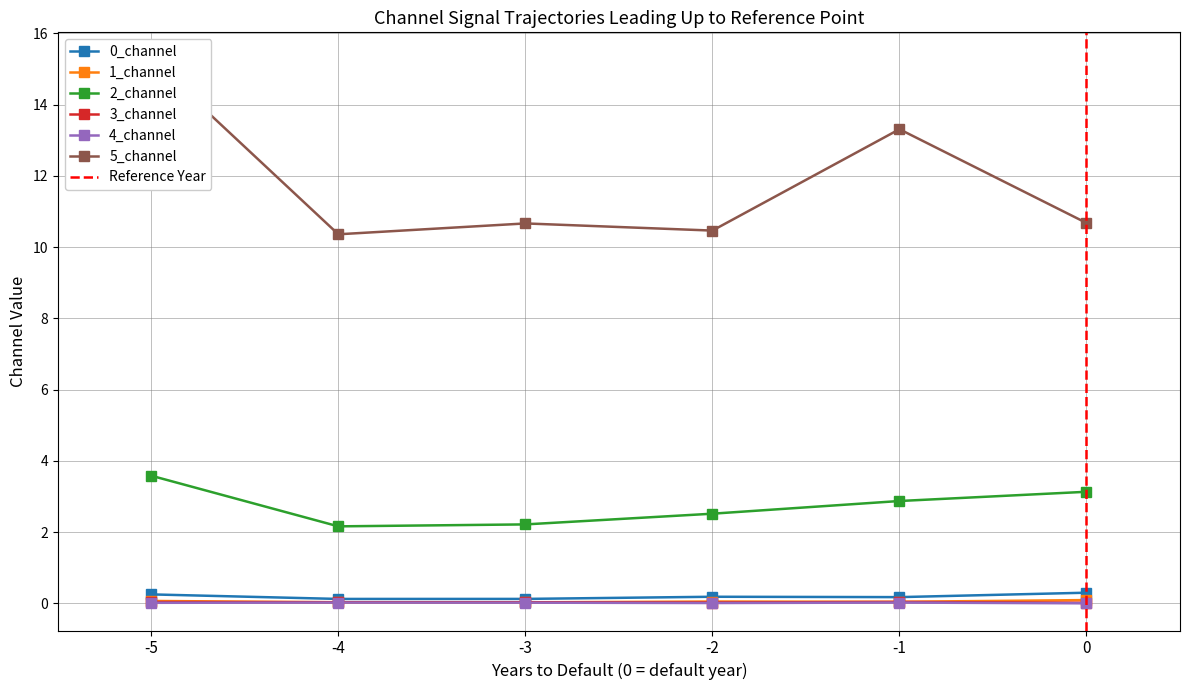

Does the chart have visible grid lines?

Yes